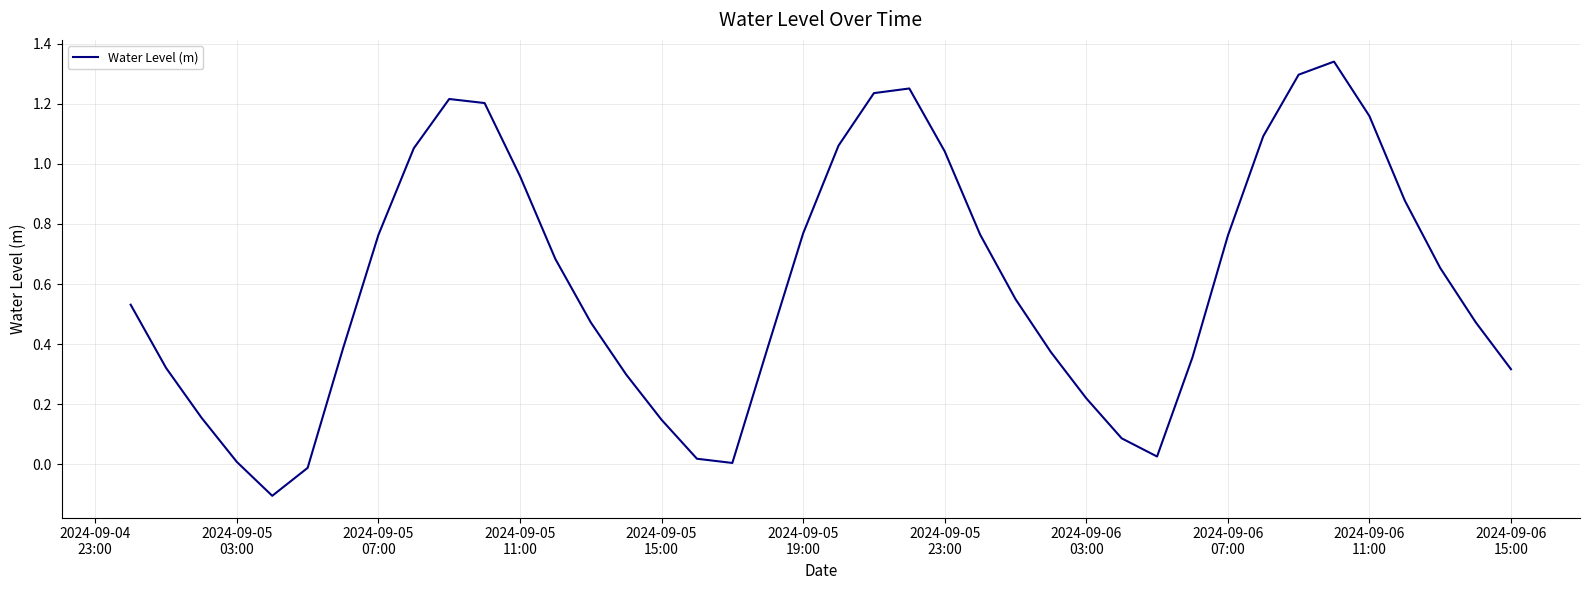

What is the difference between the maximum and minimum values?

1.4